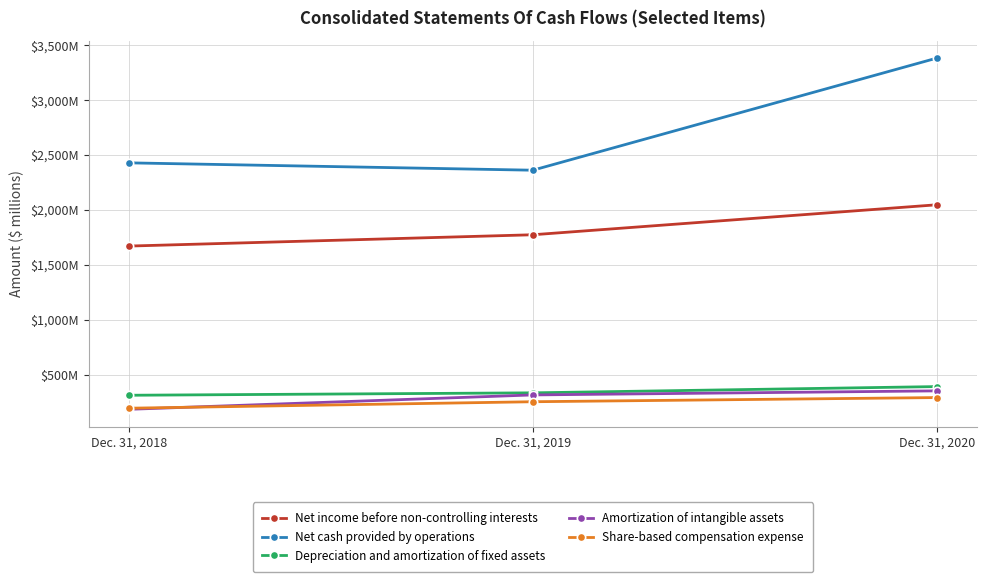

What are all the series names shown in the legend?

Net income before non-controlling interests, Net cash provided by operations, Depreciation and amortization of fixed assets, Amortization of intangible assets, Share-based compensation expense